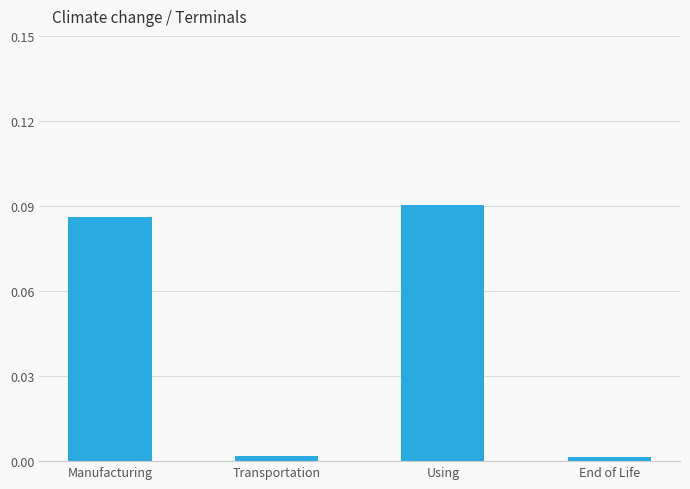

Between Manufacturing and Transportation, which is larger?

Manufacturing